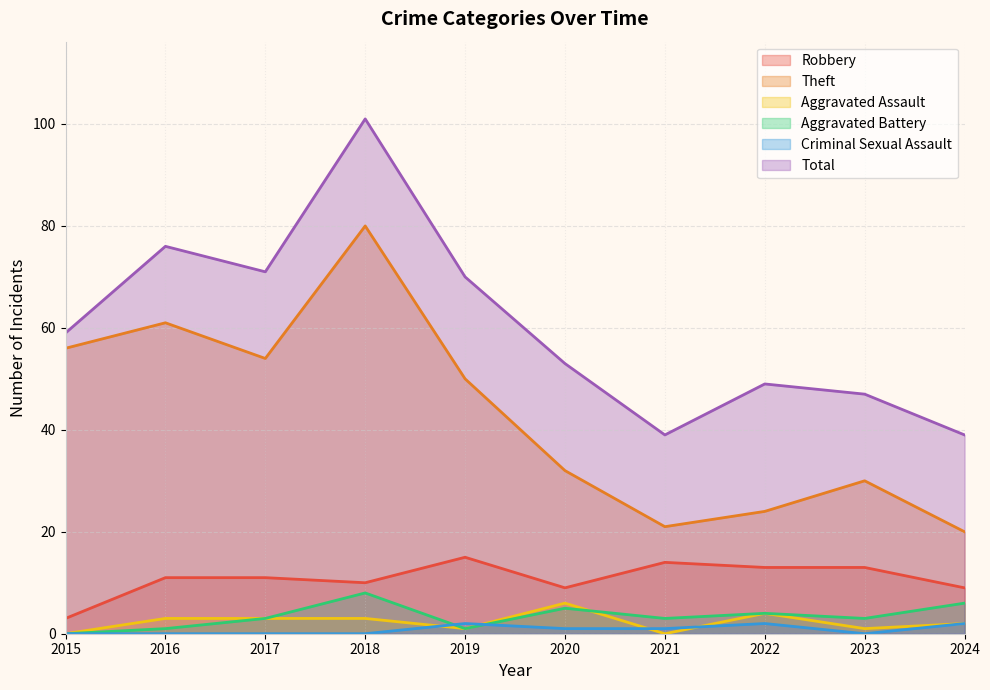

True or false: Theft has more than 1 points higher than both neighbors.

True